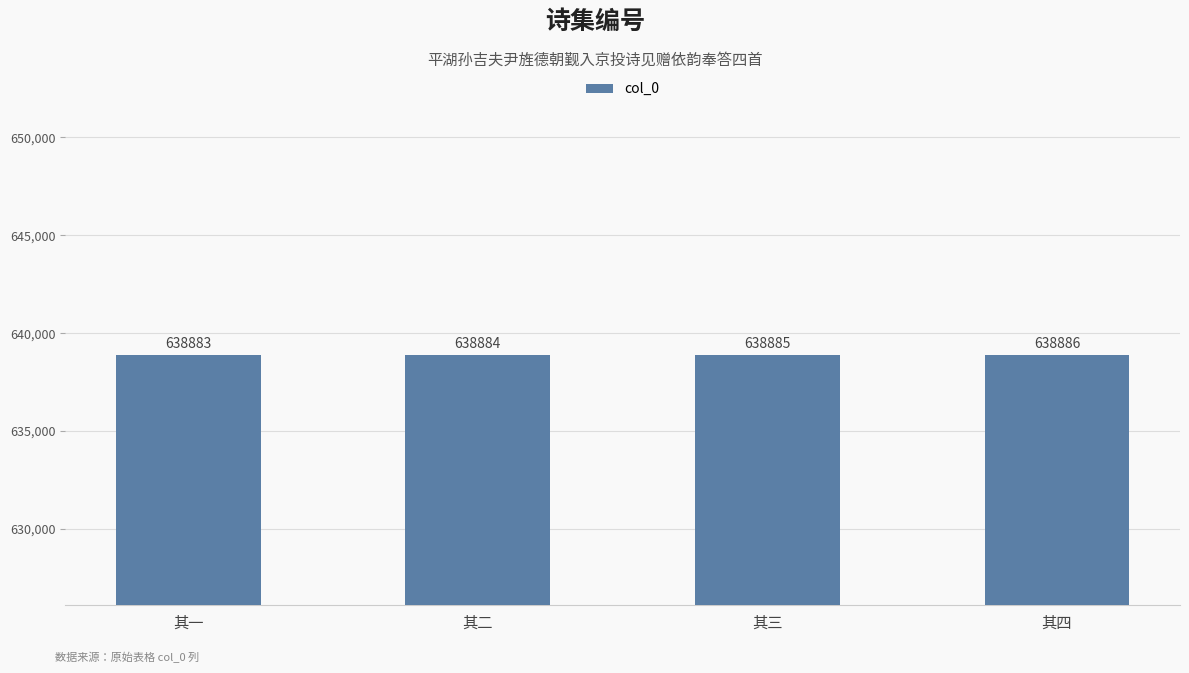

What value does the data have at 其四?

638886